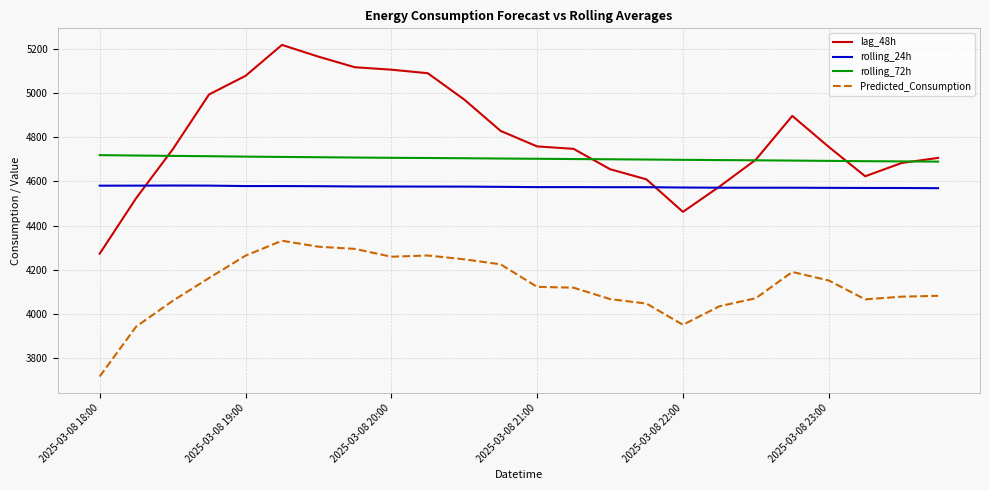

True or false: rolling_72h and Predicted_Consumption cross at least once.

False